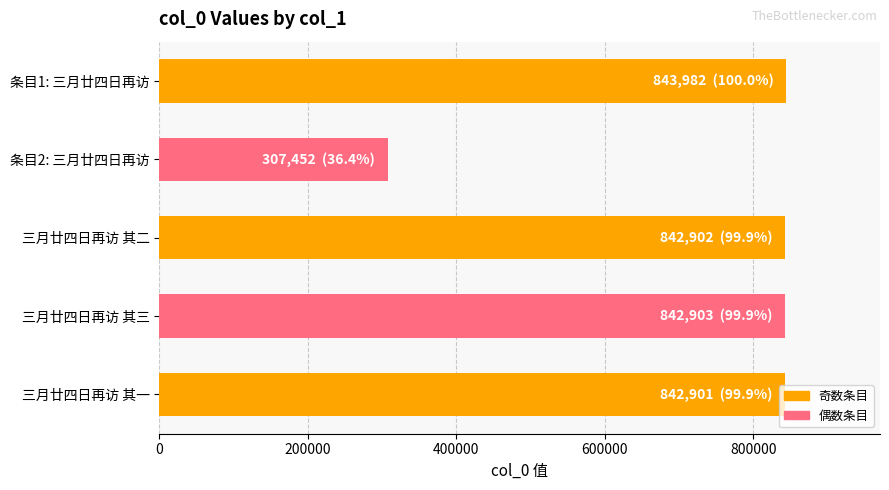

Approximately how many times larger is the value at 条目2: 三月廿四日再访 compared to 三月廿四日再访 其三?

0.4